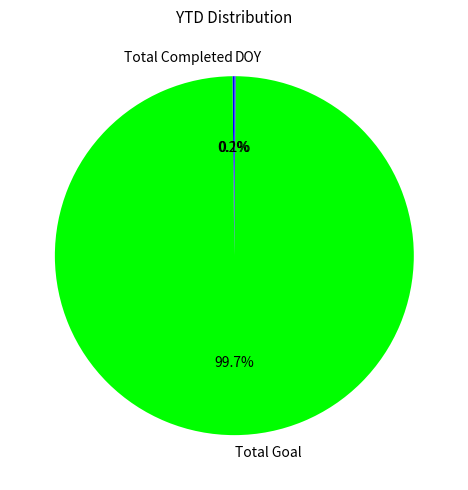

Which category has the biggest portion of the pie?

Total Goal